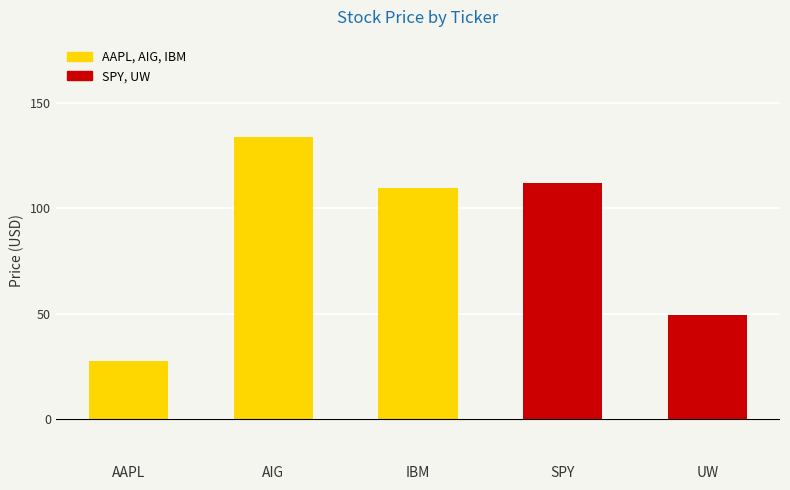

What is the change in value from AAPL to SPY?

+84.6